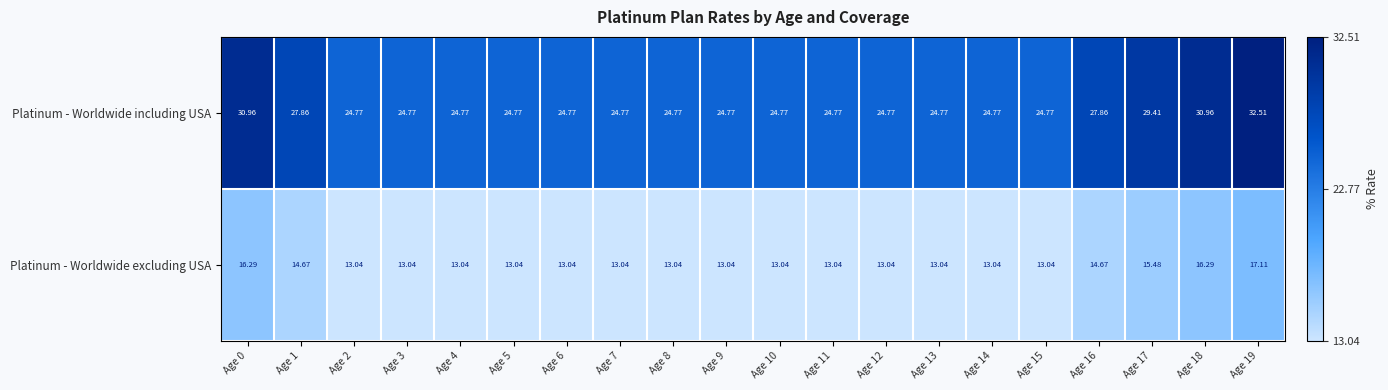

Rank the series by their average value, from highest to lowest.

Platinum - Worldwide including USA, Platinum - Worldwide excluding USA